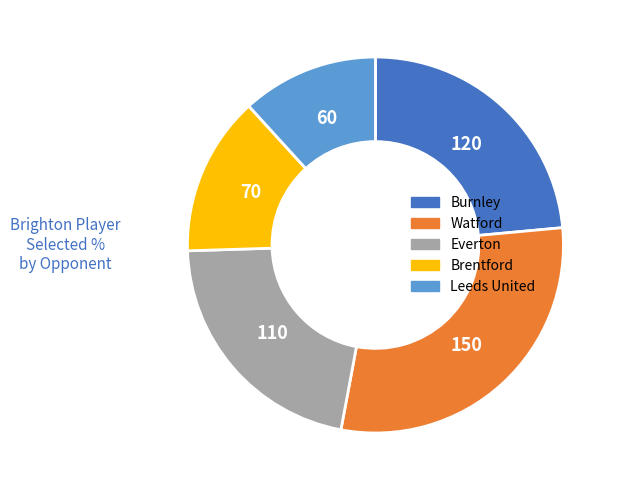

How many slices are in this pie chart?

5